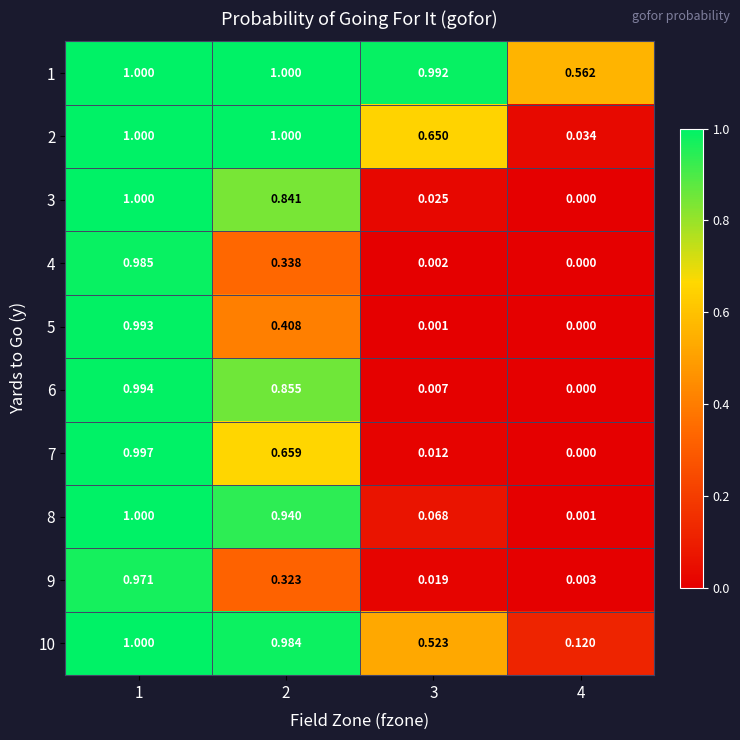

Count the number of data series in this chart.

10